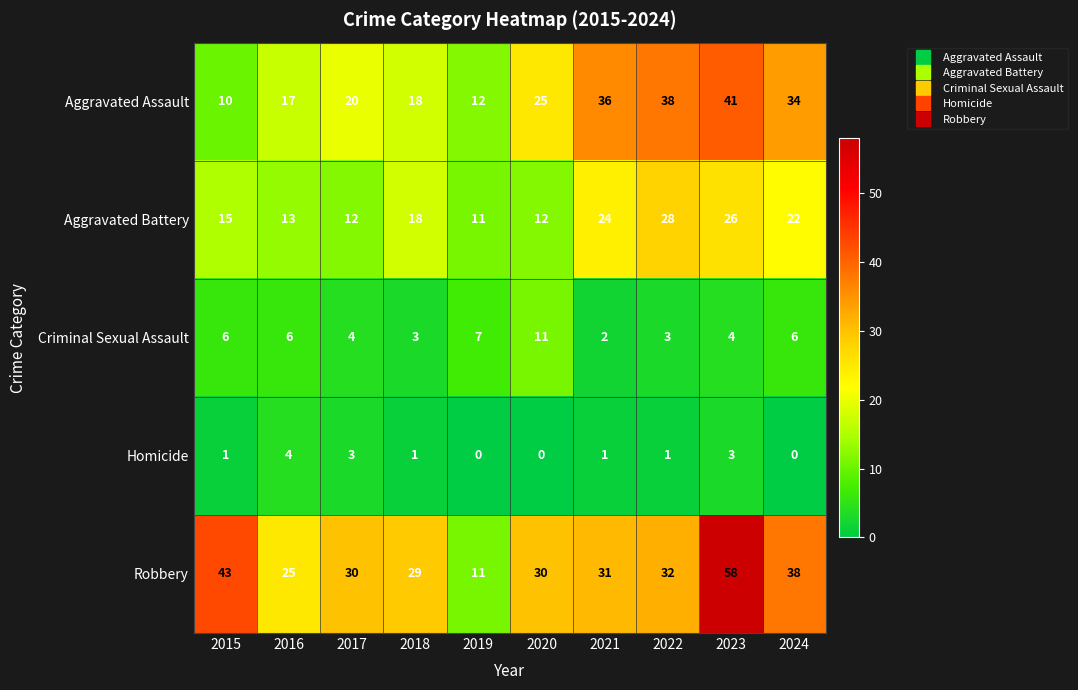

At which label is Aggravated Assault closest to 25?

2020